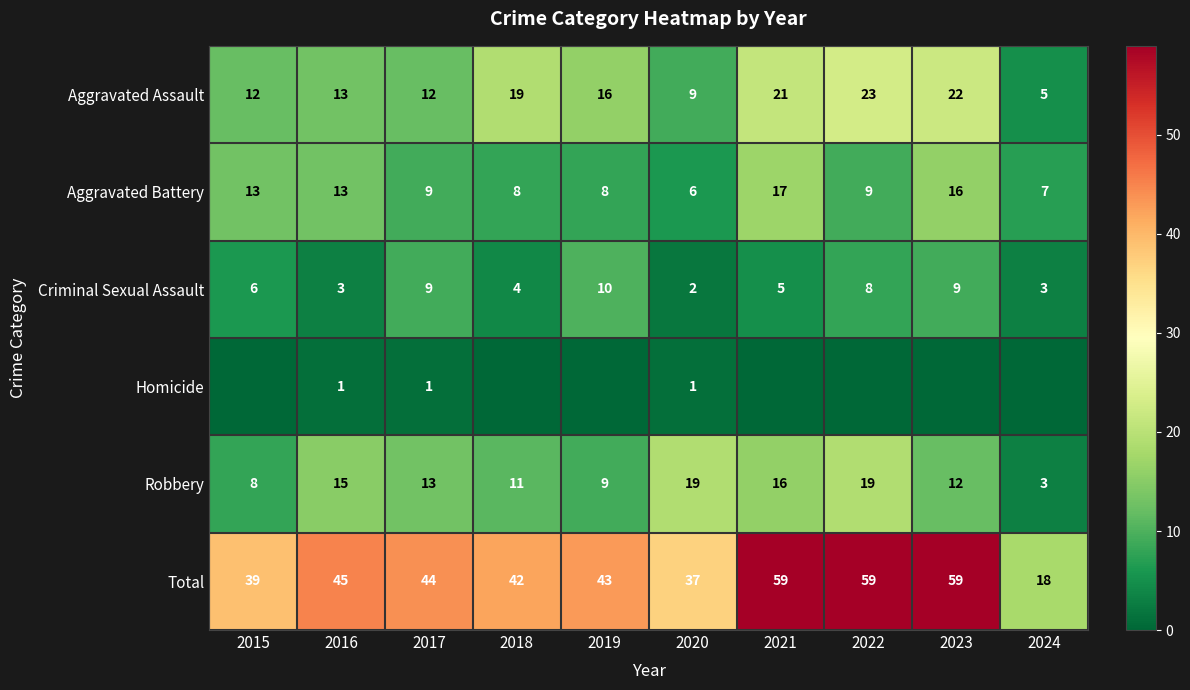

At which category does the chart reach its peak across all series?

2021